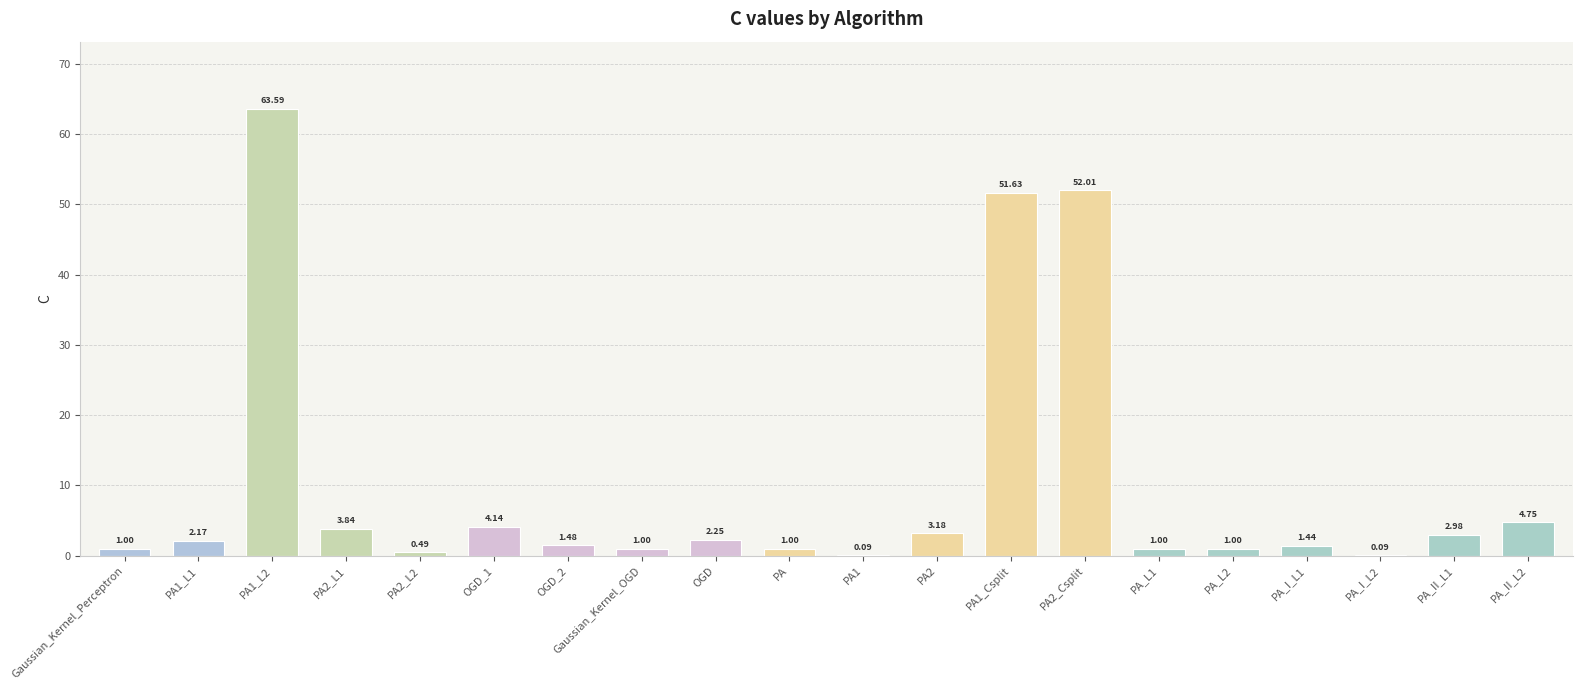

At which label is the value closest to 31?

PA1_Csplit